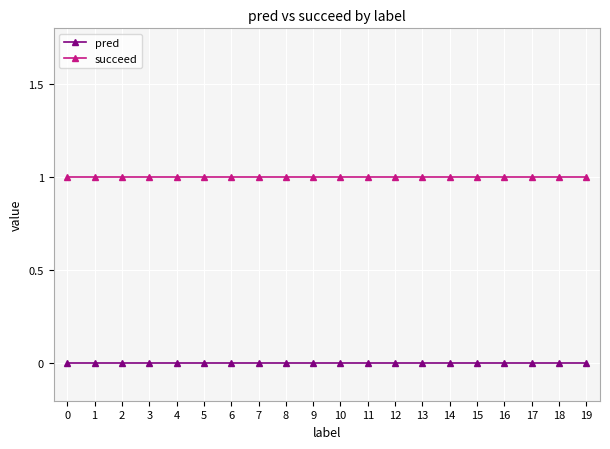

Rank the series by their average value, from lowest to highest.

pred, succeed